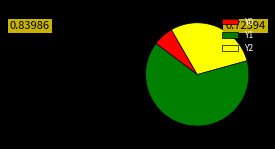

Which has a higher value, Y2 or Y0?

Y2